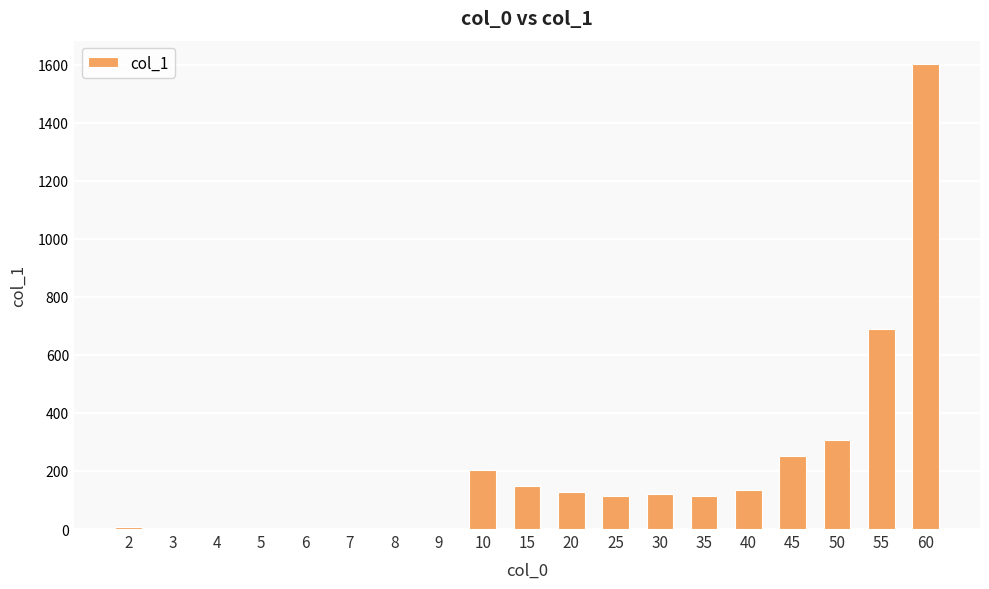

At which category does the chart reach its peak across all series?

60